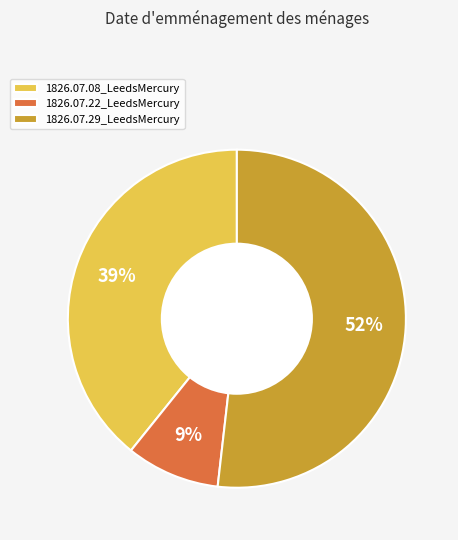

Is the sum of 1826.07.08_LeedsMercury and 1826.07.22_LeedsMercury greater than half?

No